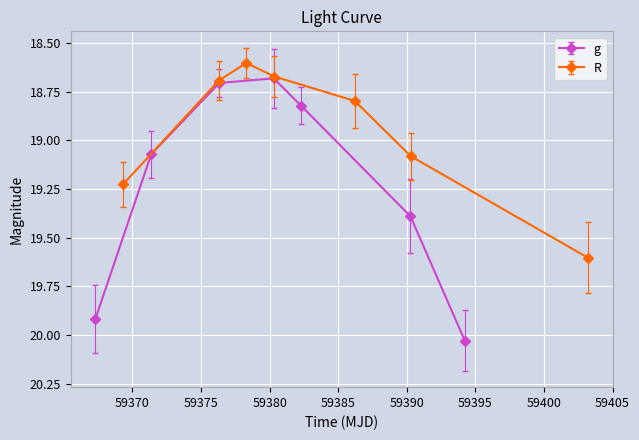

True or false: g has more than 1 points higher than both neighbors.

False